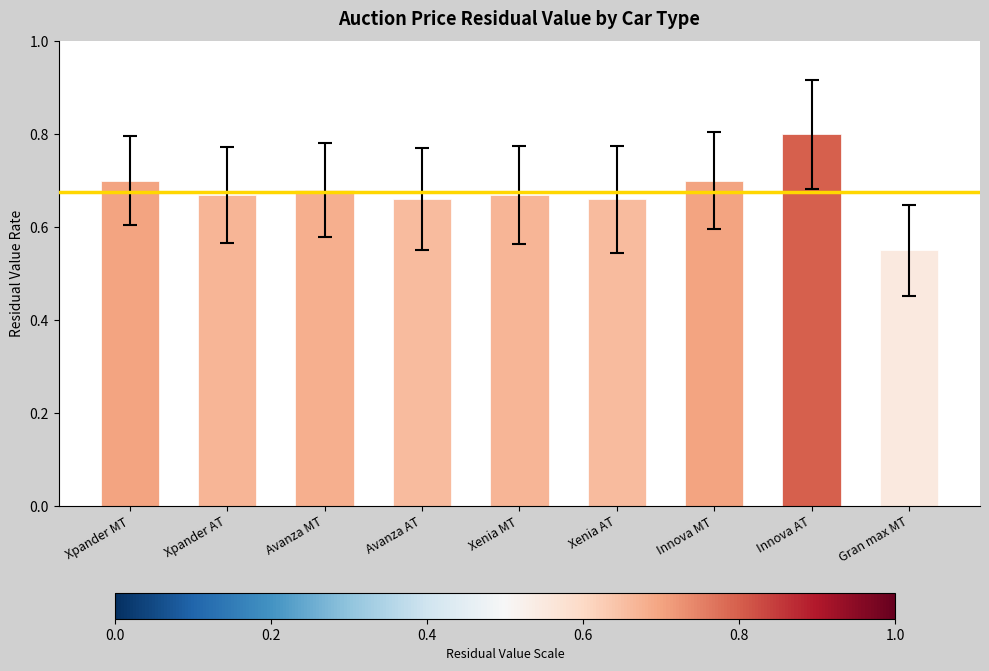

The value at Xenia MT is 0.7. True or false?

True